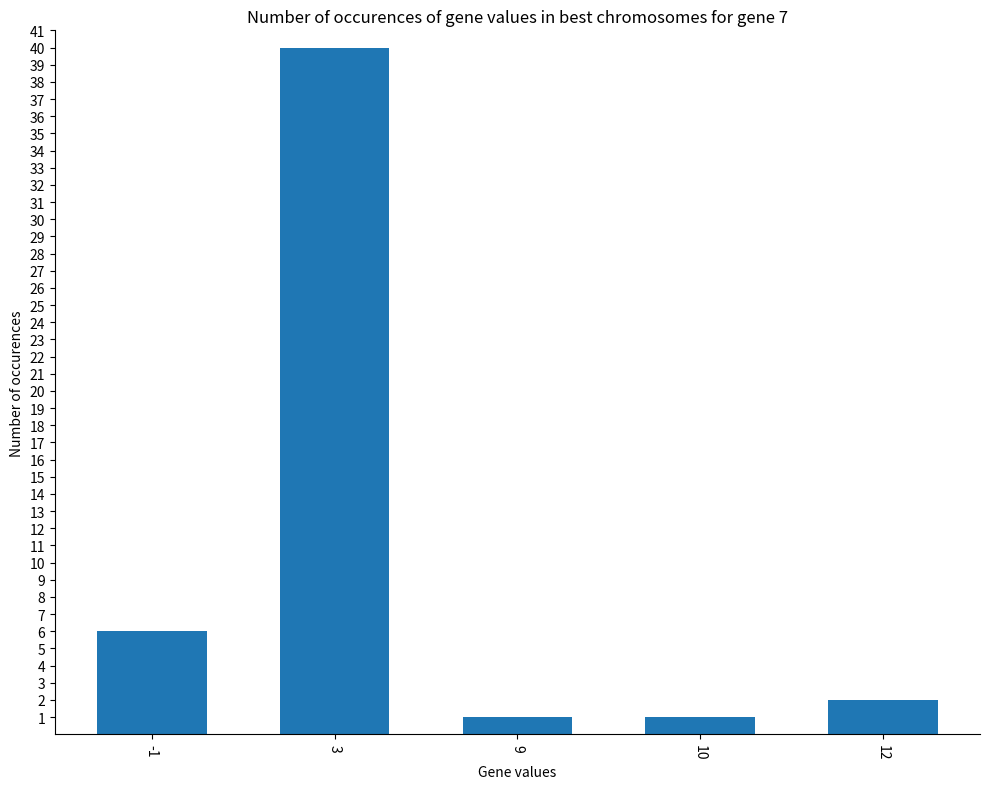

What is the greatest value displayed?

40